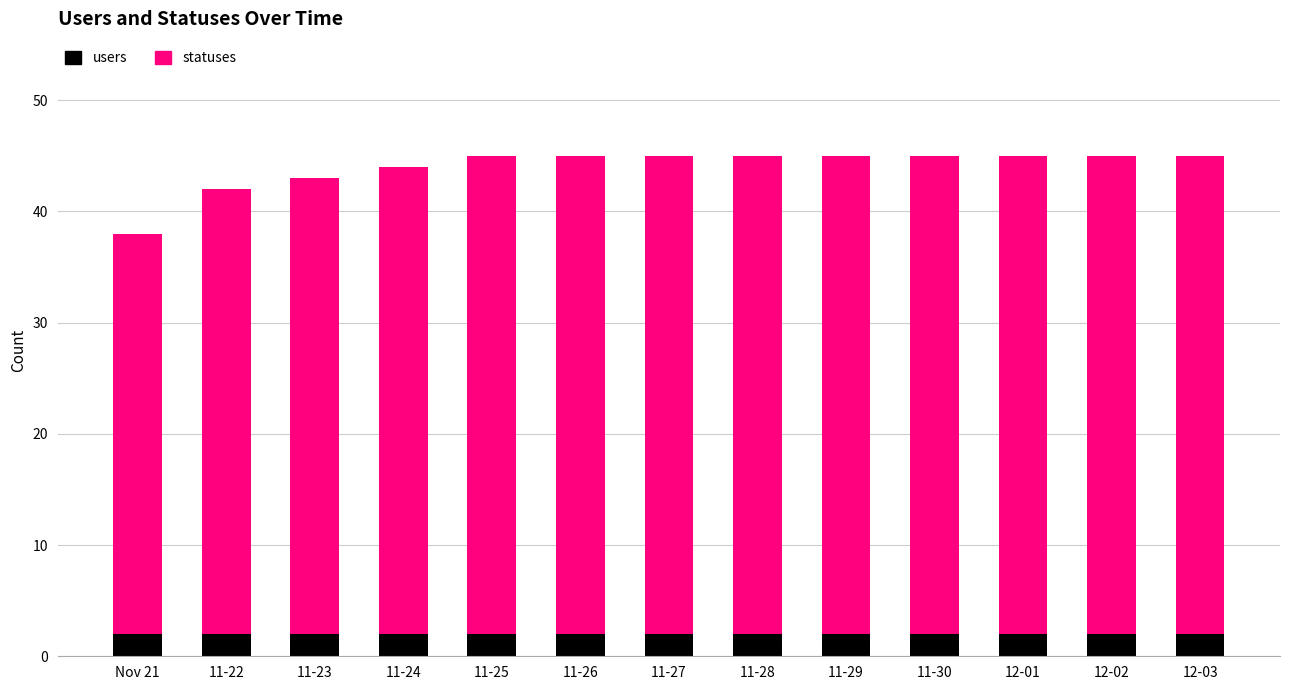

The value of users at 11-22 is 2. True or false?

True